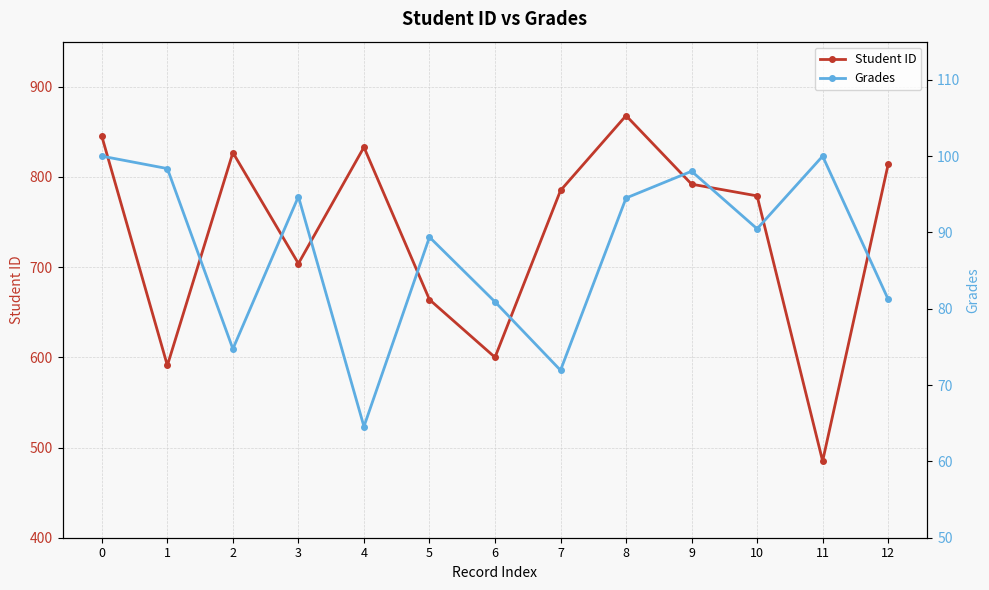

How many interior local peaks does the Grades series have?

4